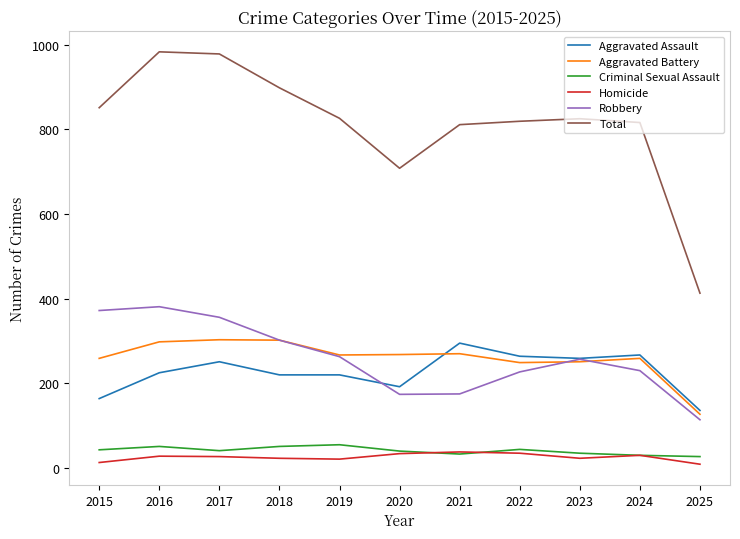

Between 2016 and 2022, which series saw the biggest shift?

Total